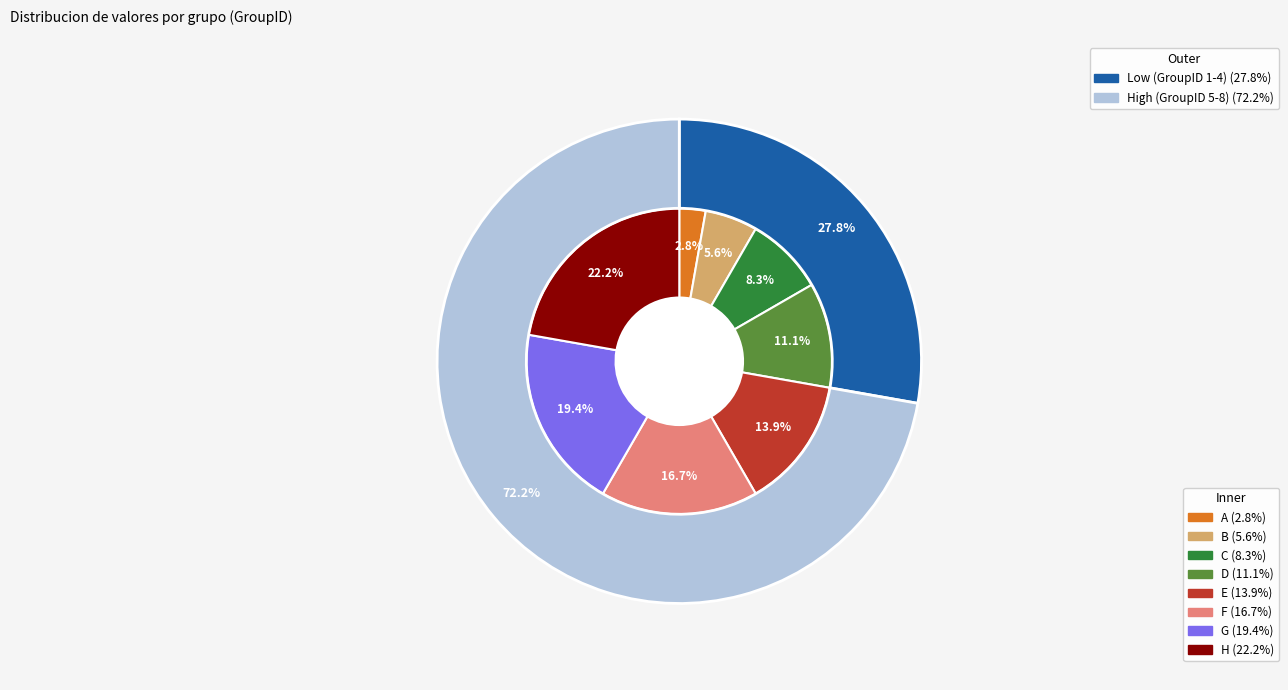

To the nearest percent, what portion does C represent?

8%